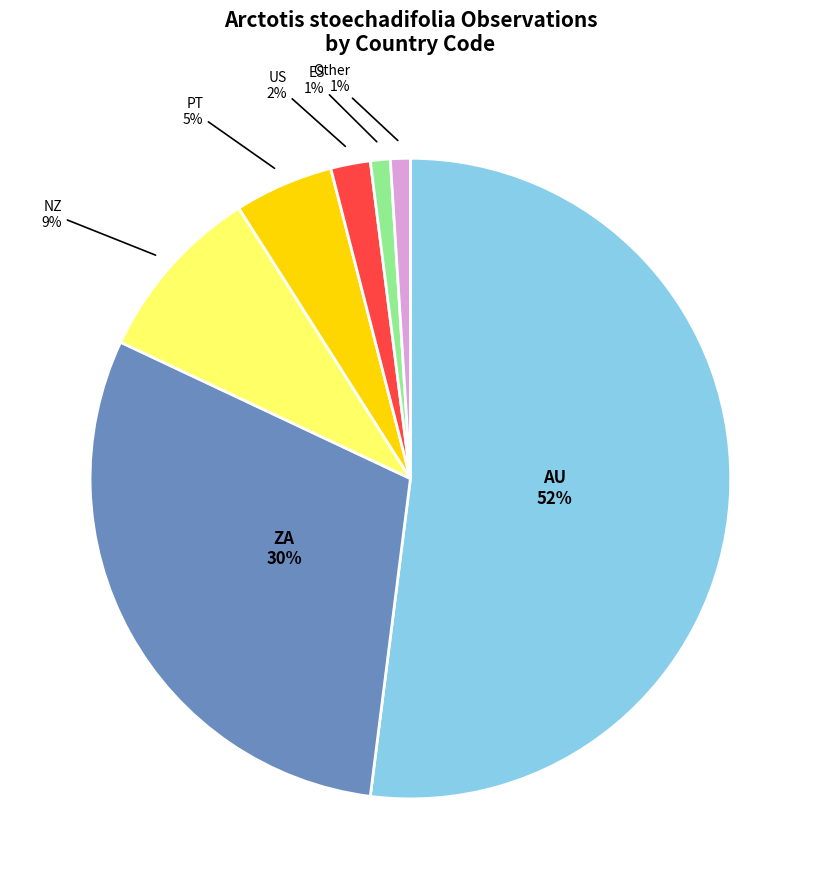

Is there a majority slice in this chart?

Yes